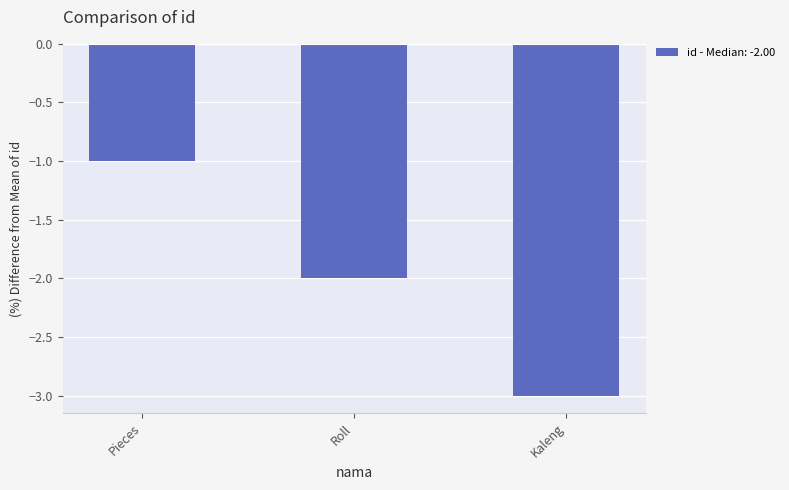

Which category has the highest value across all series?

Pieces